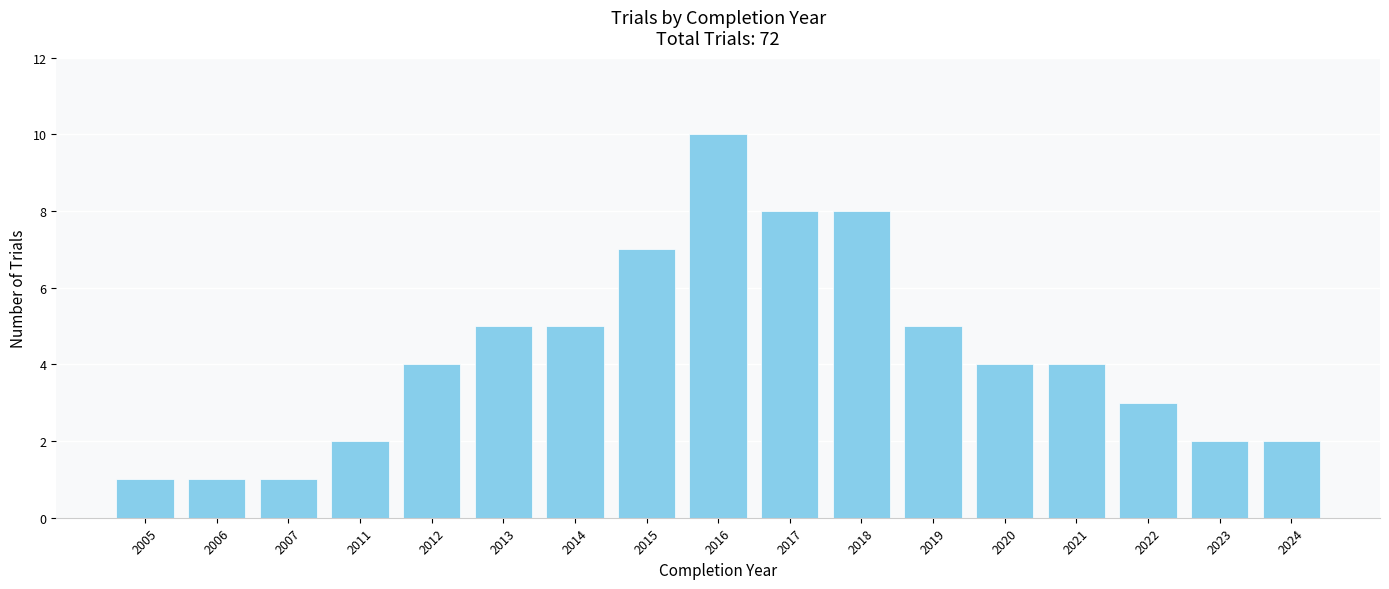

At which category does the chart reach its peak across all series?

2016